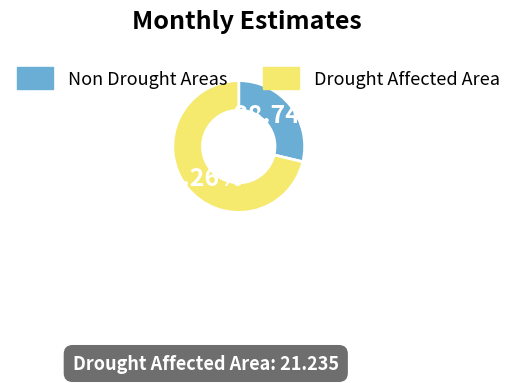

Is there a majority slice in this chart?

Yes